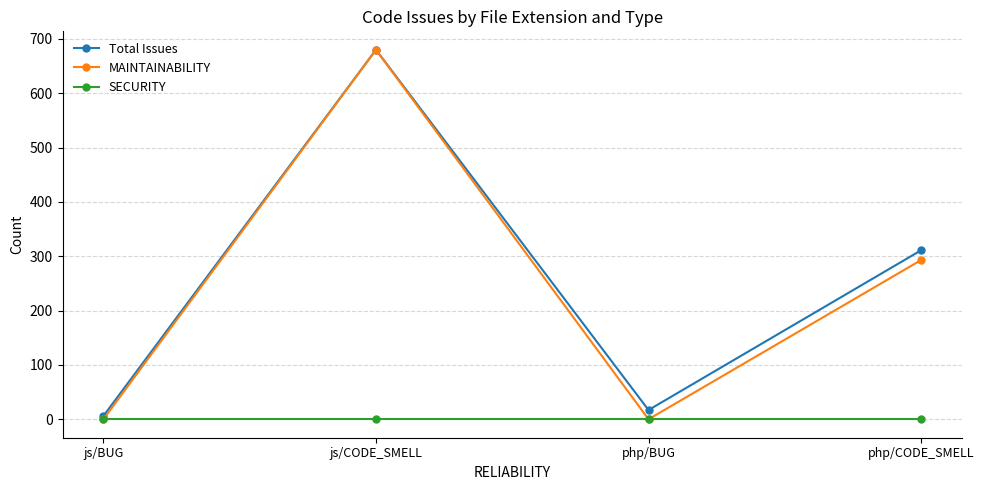

Which series has the widest spread of values?

MAINTAINABILITY